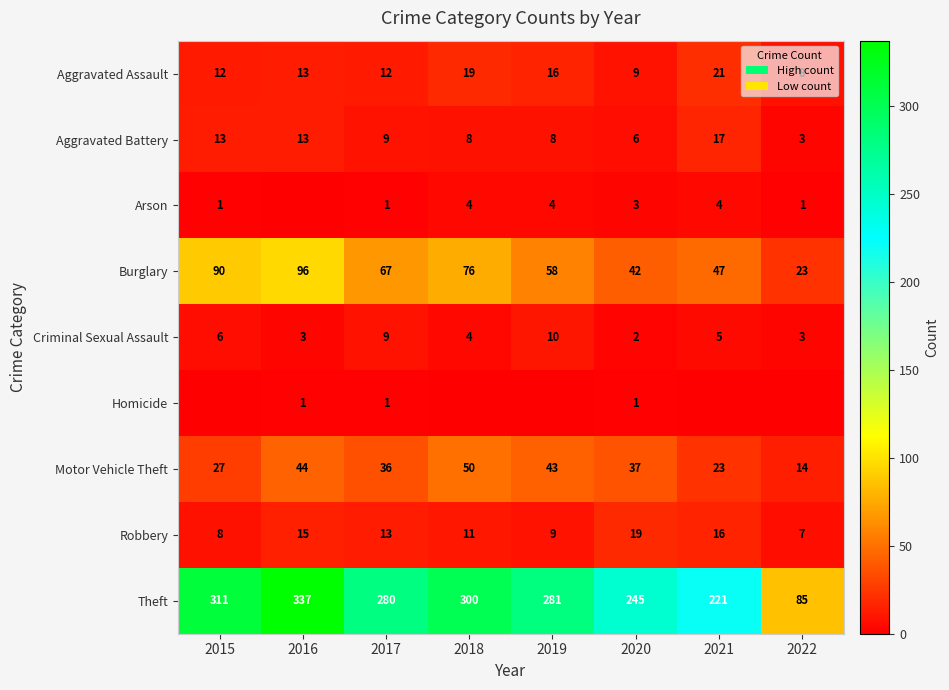

At which label is Criminal Sexual Assault closest to 6?

2015